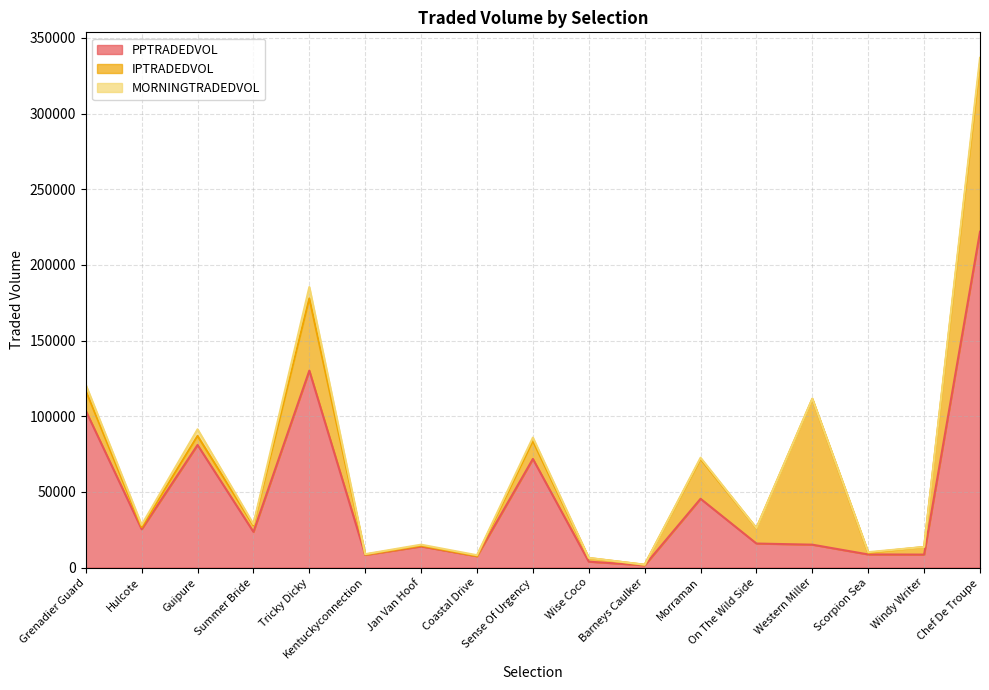

Reading right to left, list all the values displayed in this chart.

PPTRADEDVOL: Chef De Troupe=221887.8	Windy Writer=8556.4	Scorpion Sea=8661.6	Western Miller=15119.5	On The Wild Side=15861.5	Morraman=45444.8	Barneys Caulker=1452.1	Wise Coco=3891.6	Sense Of Urgency=71782.2	Coastal Drive=7479.0	Jan Van Hoof=13965.6	Kentuckyconnection=8321.2	Tricky Dicky=130124.7	Summer Bride=23565.0	Guipure=81000.6	Hulcote=25322.9	Grenadier Guard=103636.2
IPTRADEDVOL: Chef De Troupe=111407.0	Windy Writer=5033.1	Scorpion Sea=1101.1	Western Miller=96257.0	On The Wild Side=10151.9	Morraman=26313.6	Barneys Caulker=414.1	Wise Coco=2392.9	Sense Of Urgency=11863.3	Coastal Drive=158.7	Jan Van Hoof=529.5	Kentuckyconnection=263.0	Tricky Dicky=47732.5	Summer Bride=4360.3	Guipure=5995.1	Hulcote=1438.6	Grenadier Guard=13394.3
MORNINGTRADEDVOL: Chef De Troupe=3496.2	Windy Writer=42.5	Scorpion Sea=415.4	Western Miller=251.2	On The Wild Side=96.4	Morraman=807.5	Barneys Caulker=9.9	Wise Coco=106.4	Sense Of Urgency=2232.7	Coastal Drive=520.9	Jan Van Hoof=635.3	Kentuckyconnection=282.2	Tricky Dicky=7500.4	Summer Bride=767.2	Guipure=4349.6	Hulcote=1398.6	Grenadier Guard=3720.8